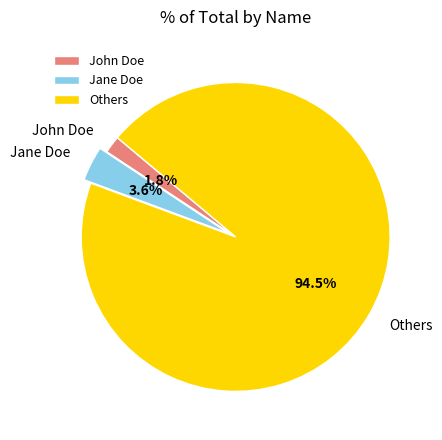

Does any single category account for the majority?

Yes